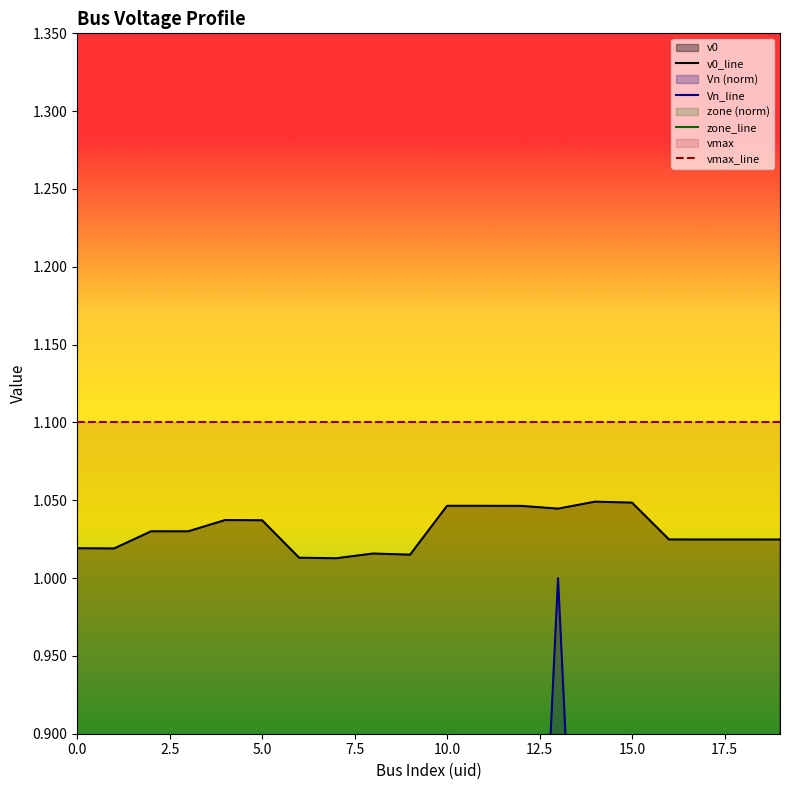

What is the minimum value for zone_line?

0.3